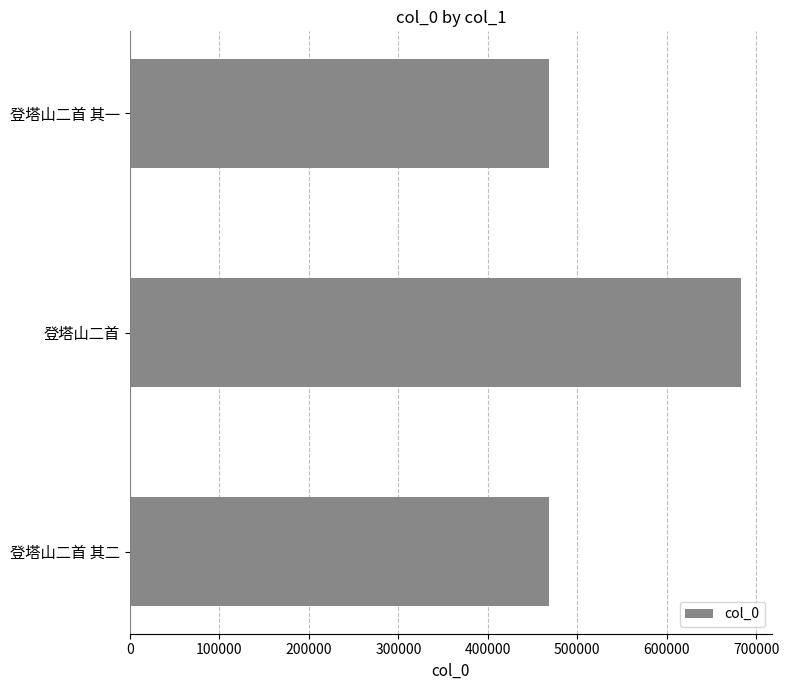

What is the ratio of the value at 登塔山二首 其一 to the value at 登塔山二首?

0.7